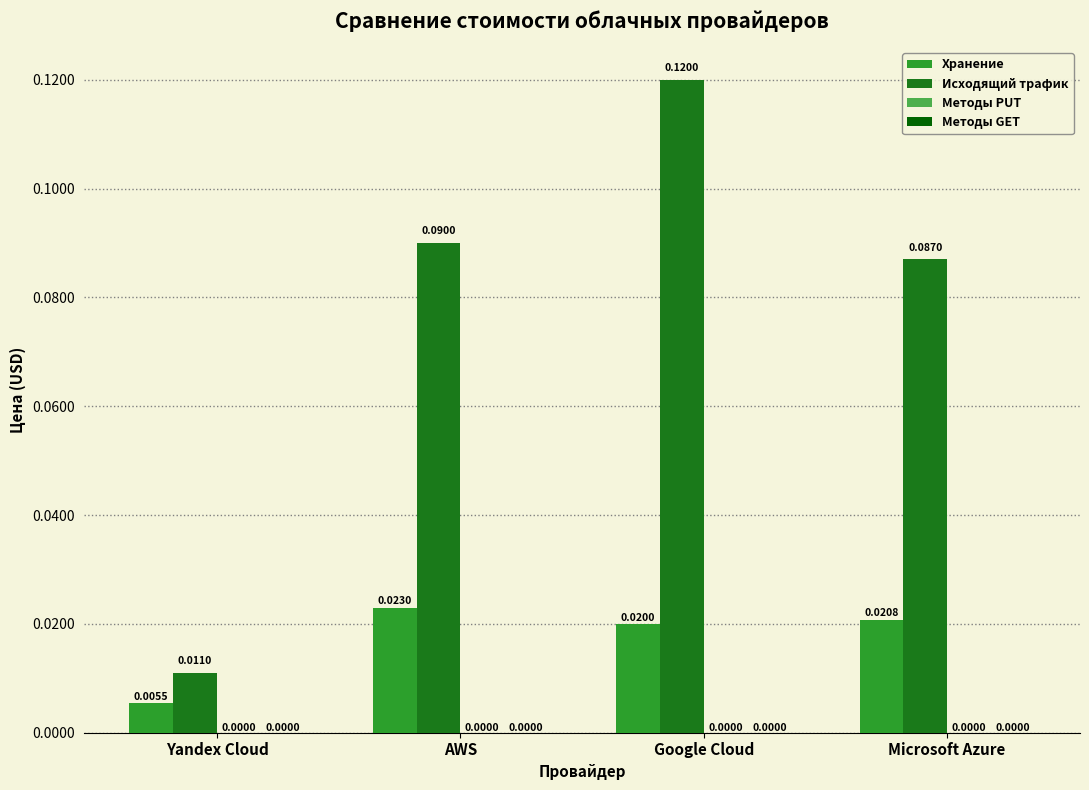

Which series changed the most between AWS and Google Cloud?

Исходящий трафик